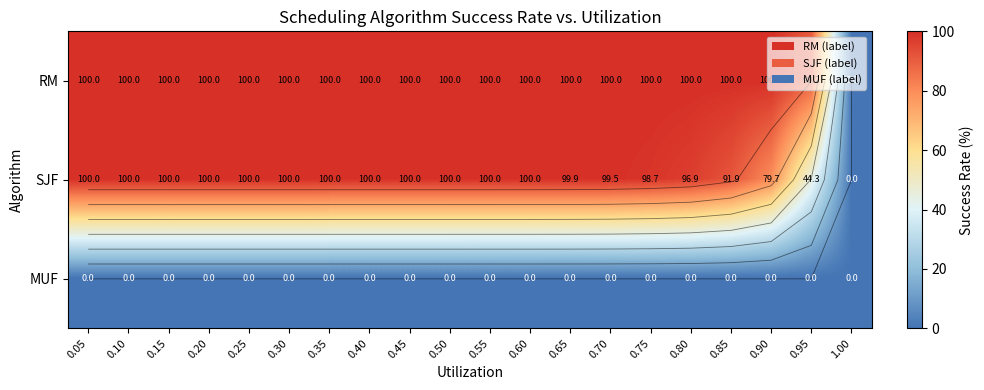

Where is MUF nearest to the value 0?

0.05